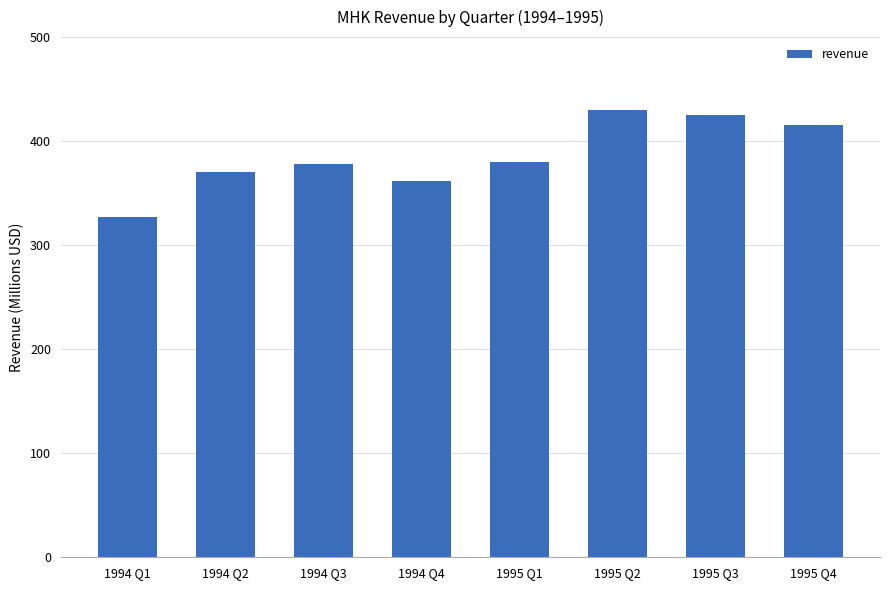

What is the change in value from 1994 Q2 to 1995 Q3?

+54.8